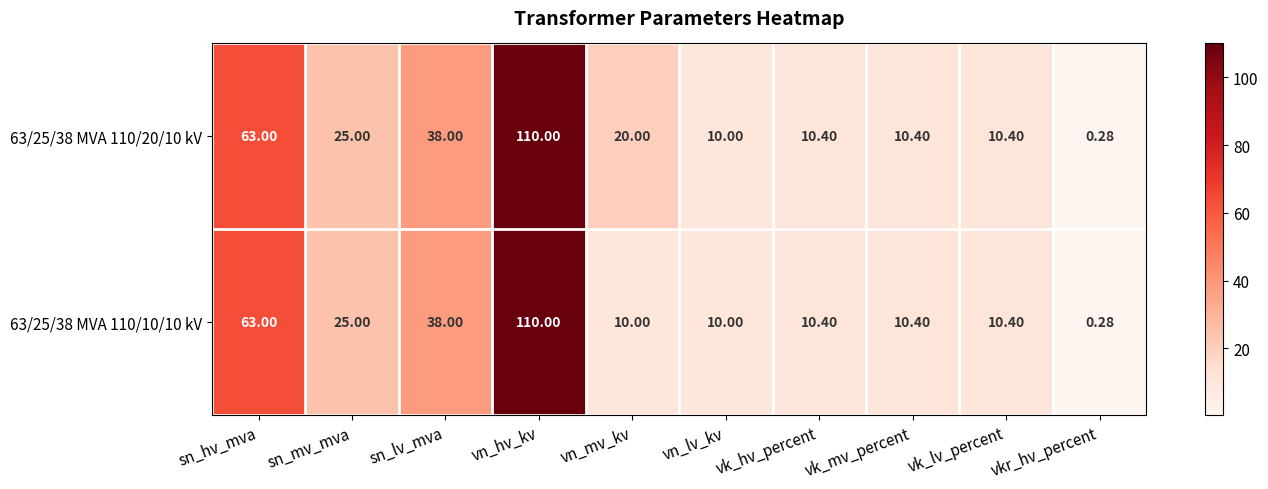

Which label corresponds to the smallest value in the chart?

vkr_hv_percent